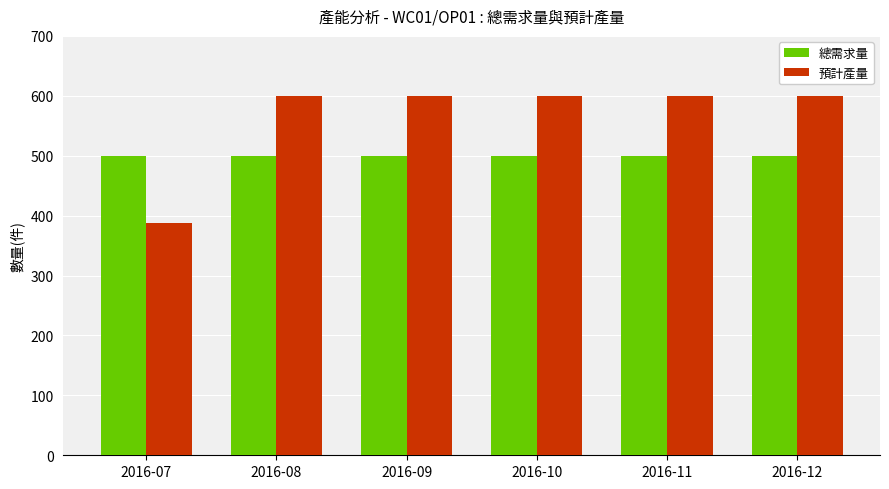

What is the minimum value for 總需求量?

500